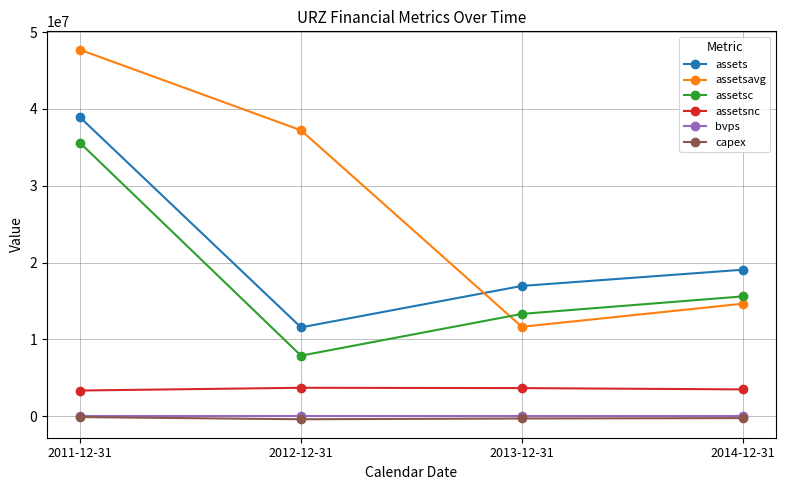

How many lines are shown in the chart?

6